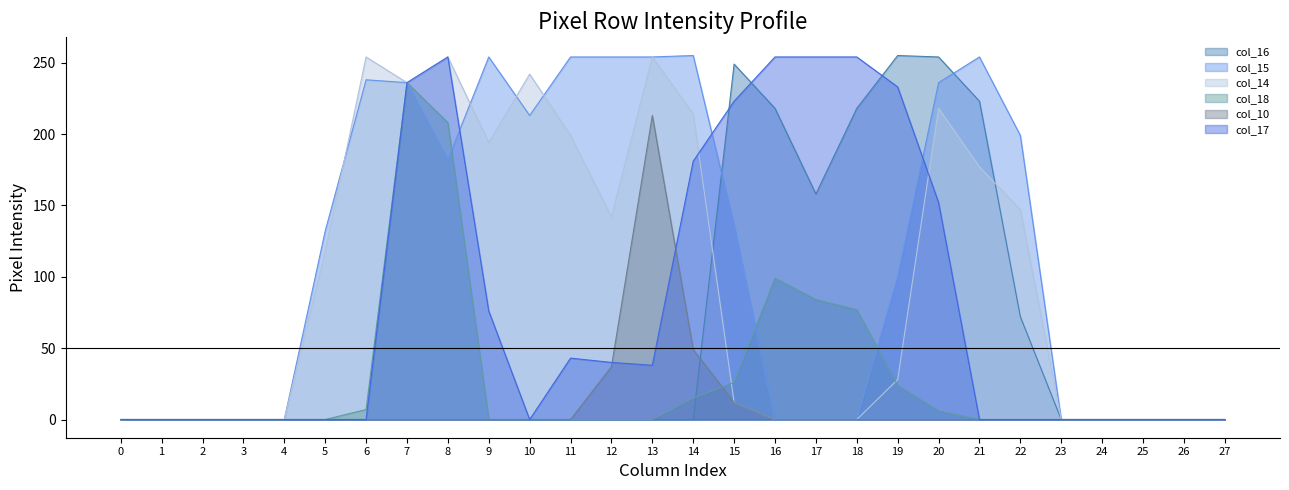

True or false: col_10 and col_15 cross at least once.

False